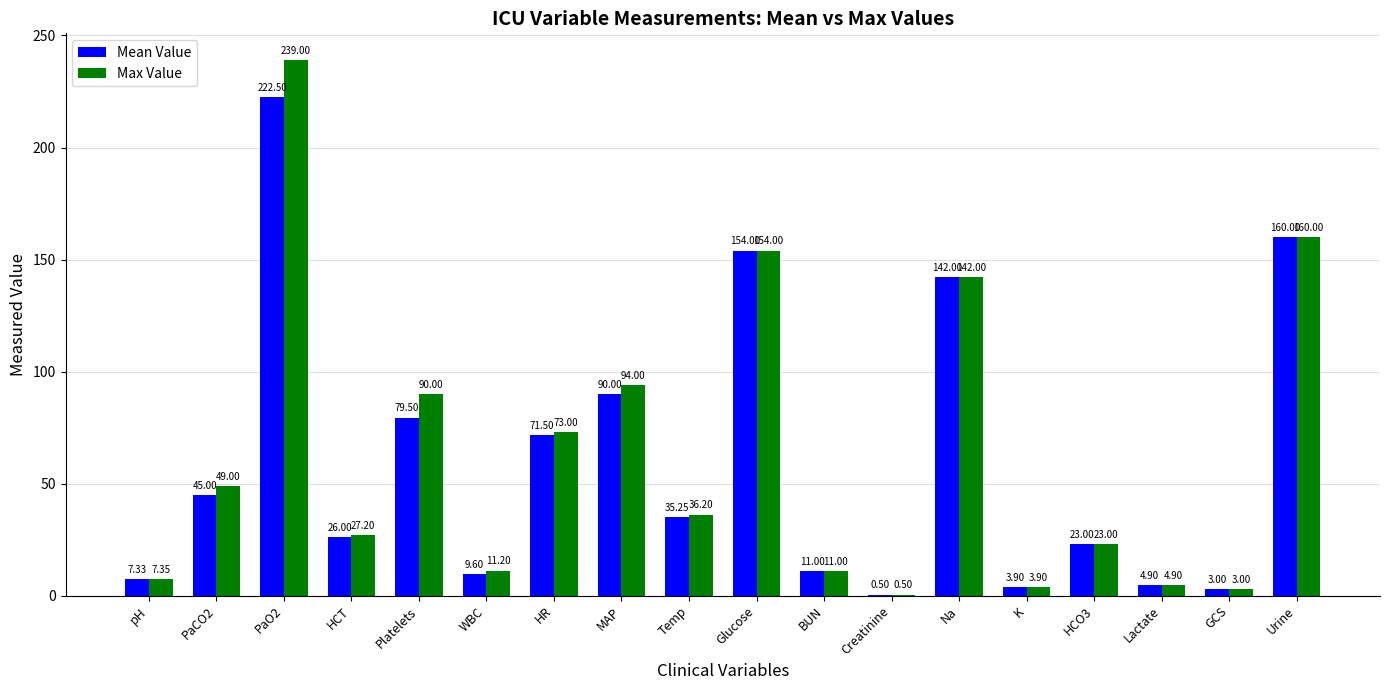

Between pH and Platelets, which series saw the biggest shift?

Max Value